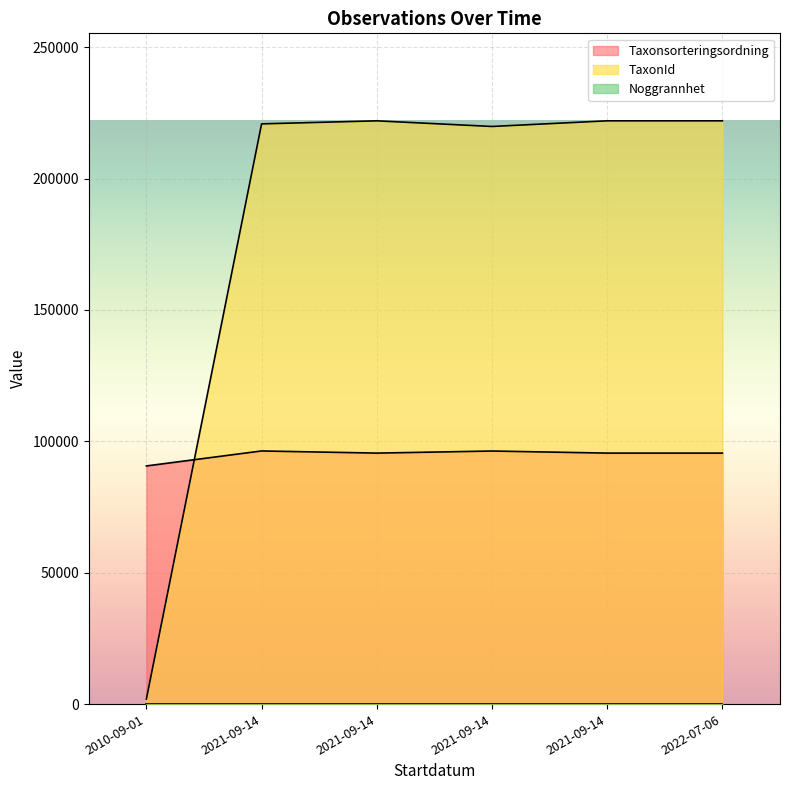

Rank the categories by Taxonsorteringsordning value from highest to lowest.

2021-09-14, 2021-09-14, 2021-09-14, 2021-09-14, 2022-07-06, 2010-09-01